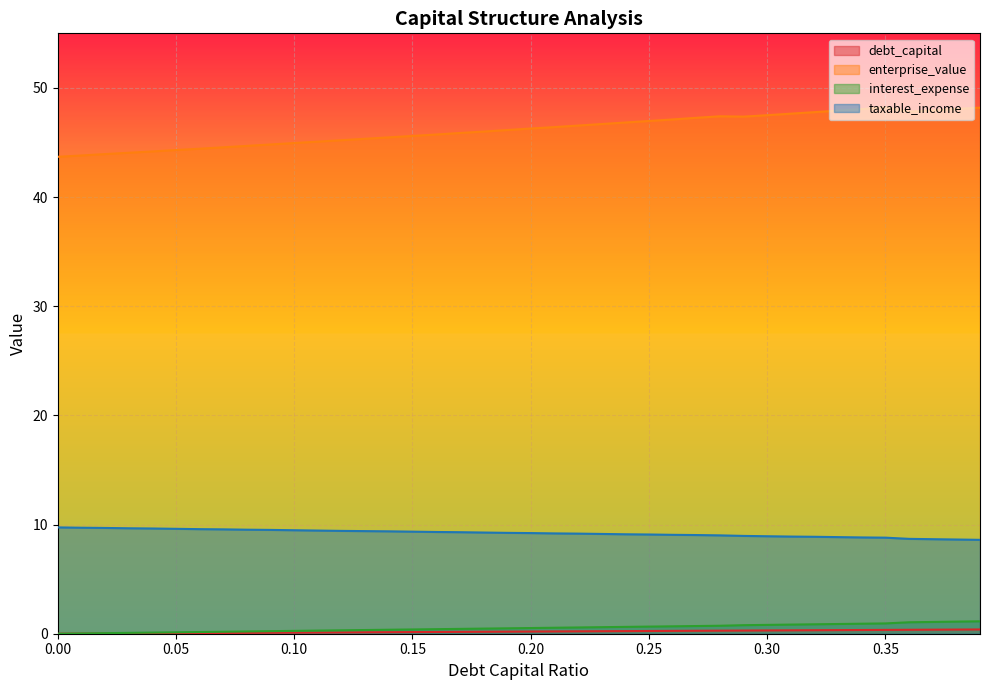

At which category does enterprise_value reach its first local peak?

0.28